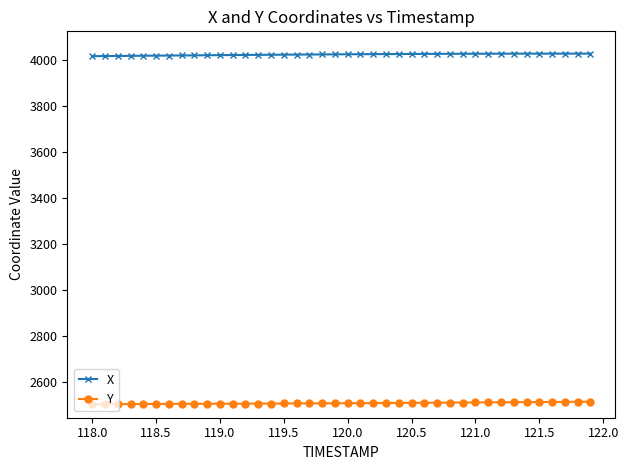

At how many categories does at least one series exceed 2927?

40